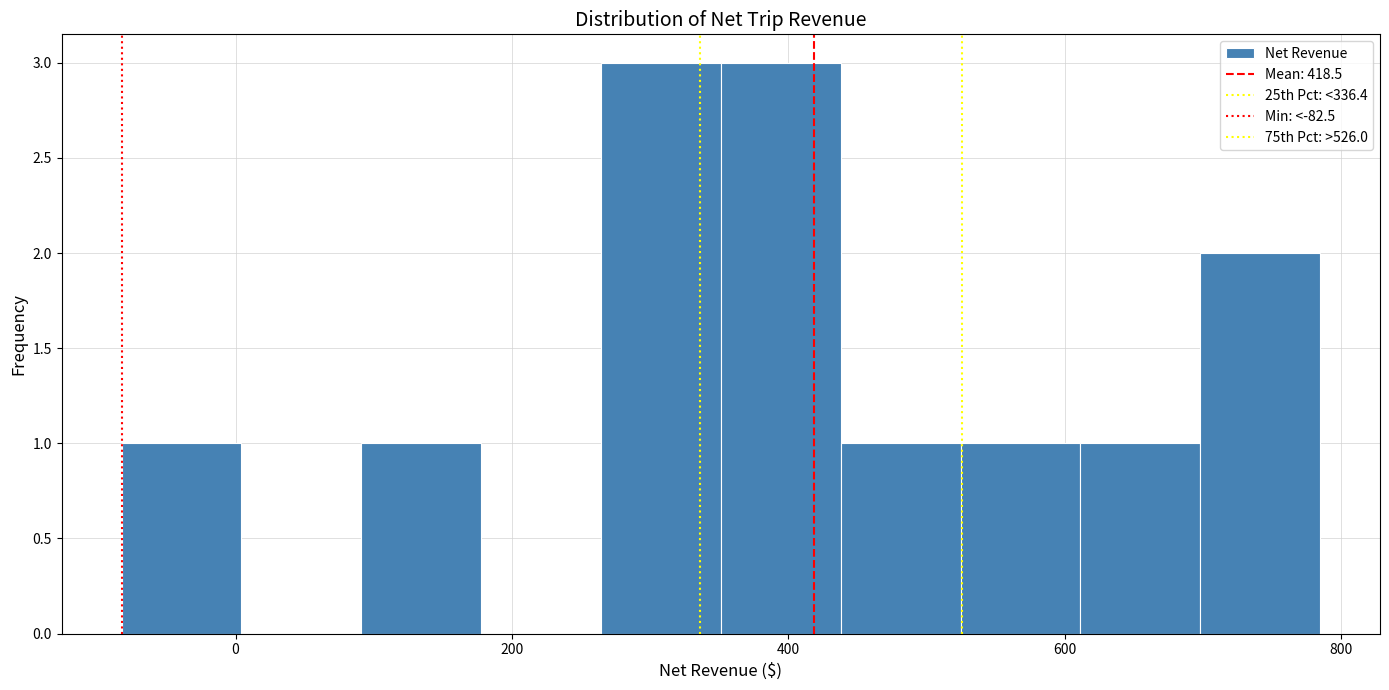

What is the height of the bar covering 520 to 620 on the x-axis? Neither the bar edges nor the heights are printed on the chart, so give them approximately, as read against the axes.

1